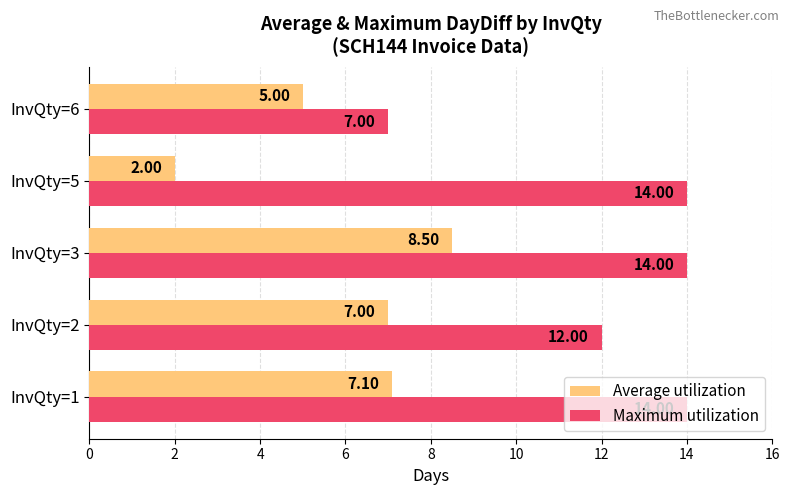

At which label is Average utilization closest to 5?

InvQty=6